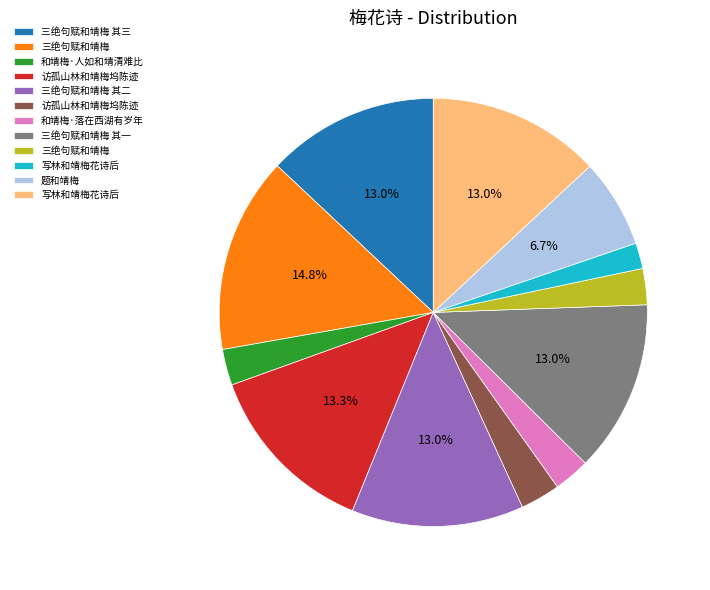

How many segments does this pie chart have?

12